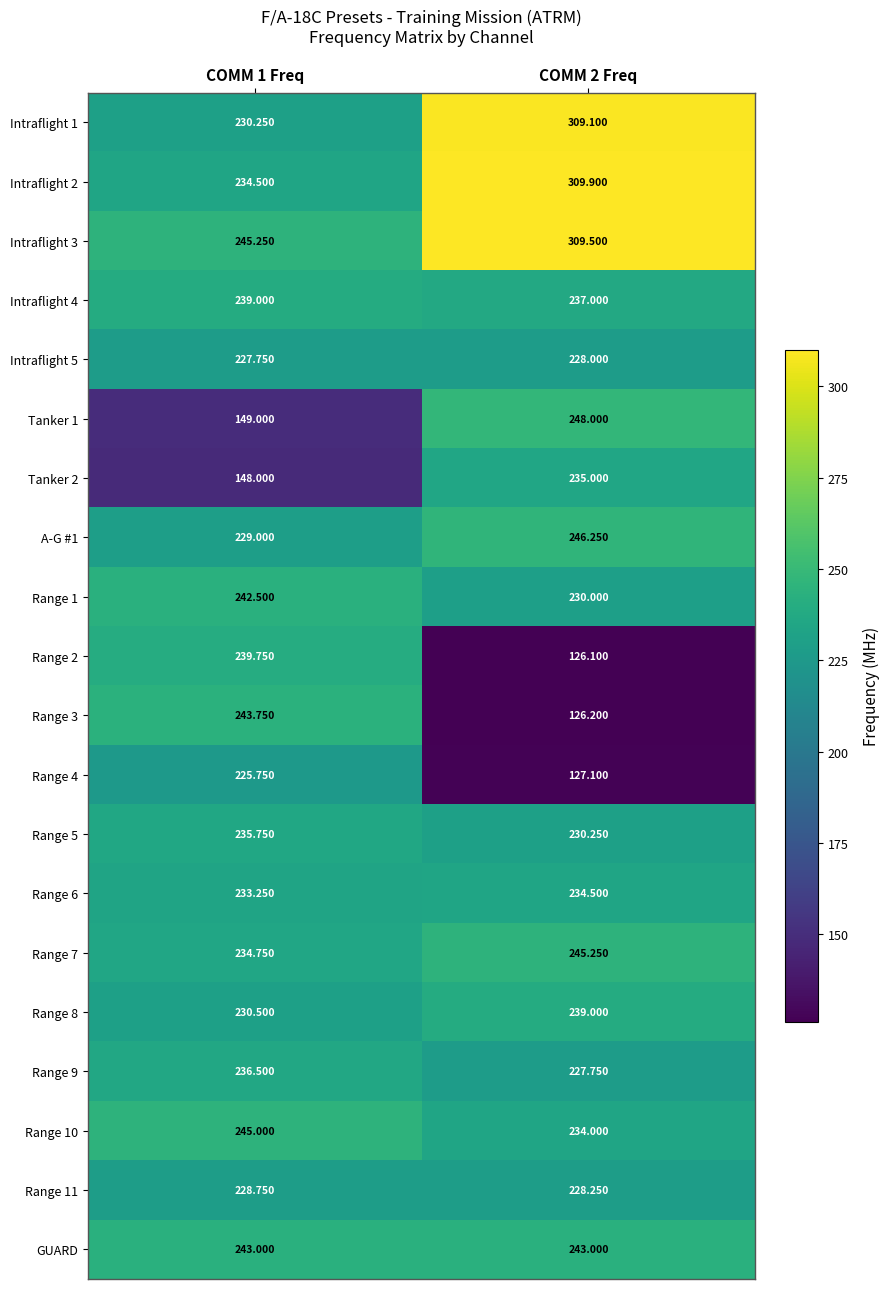

Which has a higher value, COMM 2 Freq or COMM 1 Freq?

COMM 2 Freq